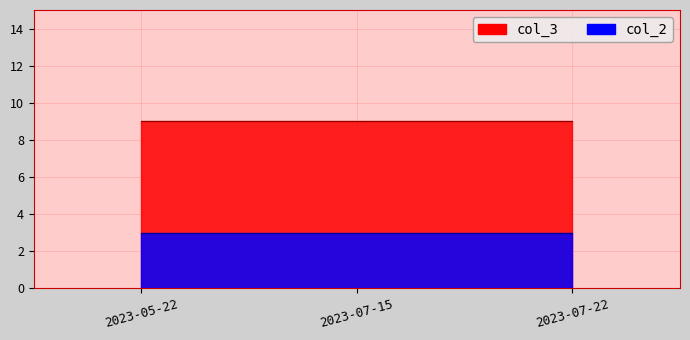

Rank the series by their maximum value, from highest to lowest.

col_3_line, col_2_line